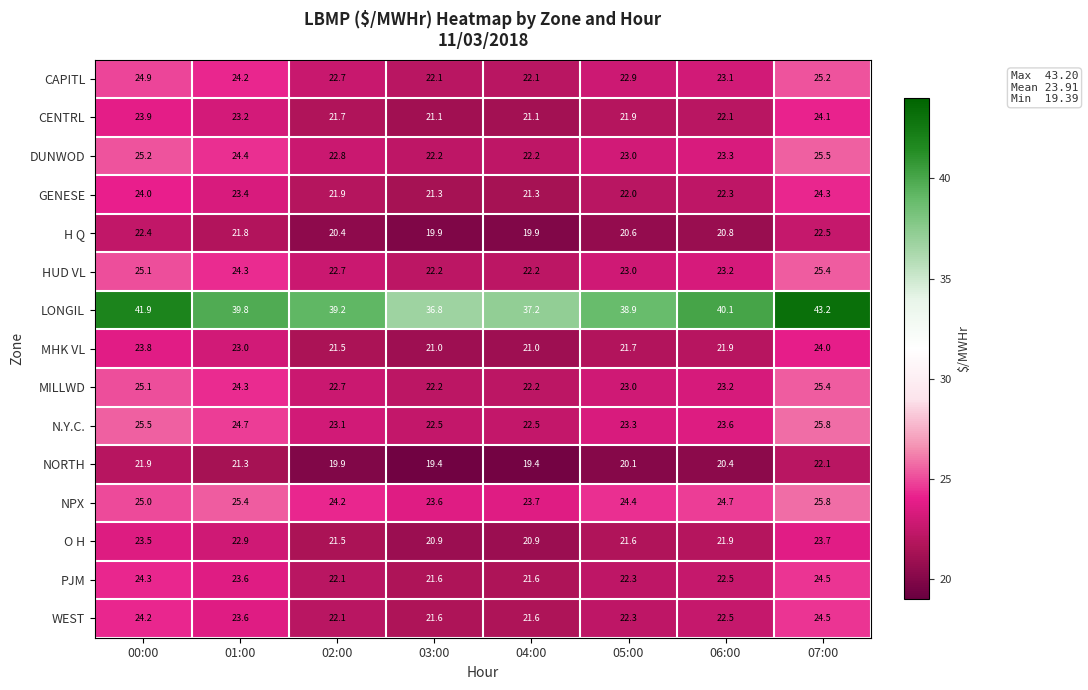

What is the maximum value shown in the chart?

43.2